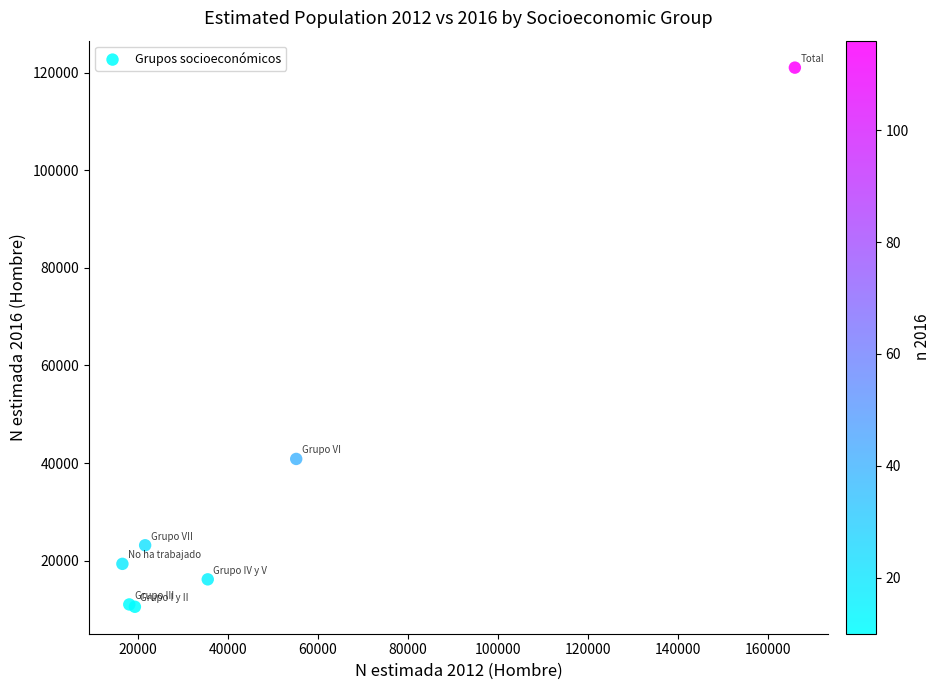

What Y value in the scatter plot is closest to 65798?

40845